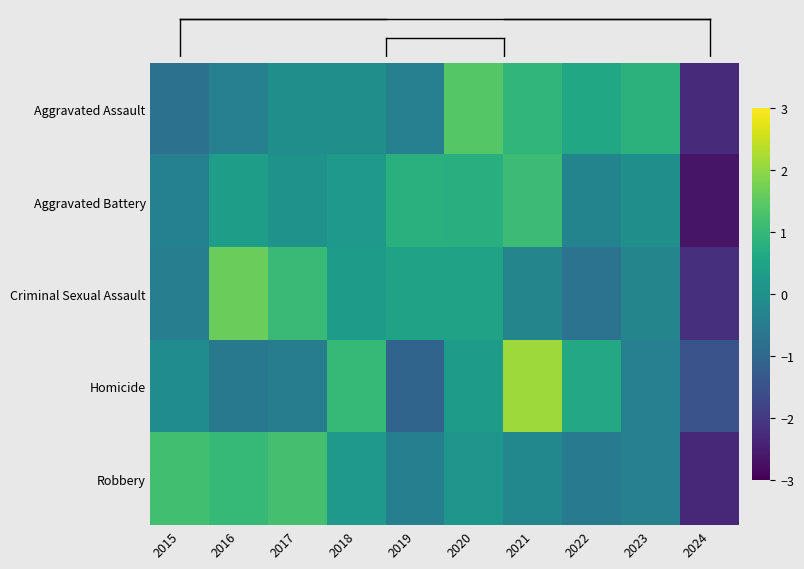

What is the maximum value shown in the chart?

2.1